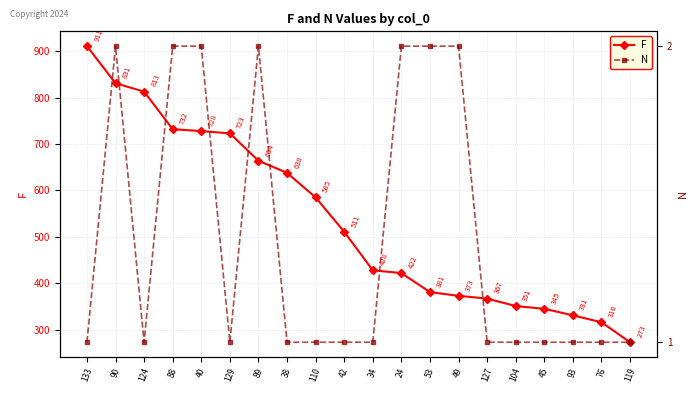

Count the number of categories in the chart.

20